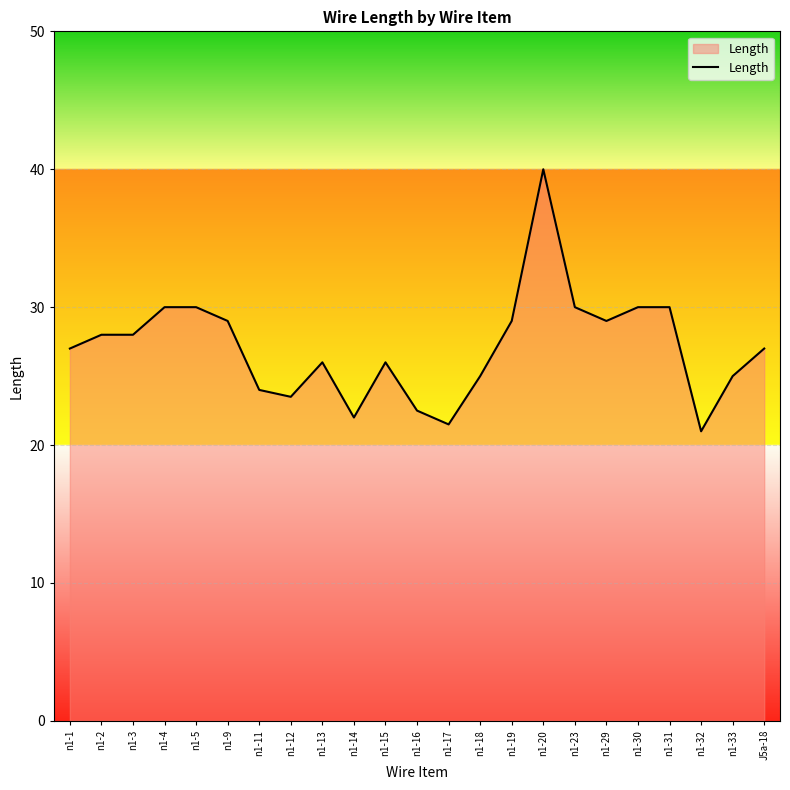

What is the change in value from n1-14 to n1-18?

+3.0